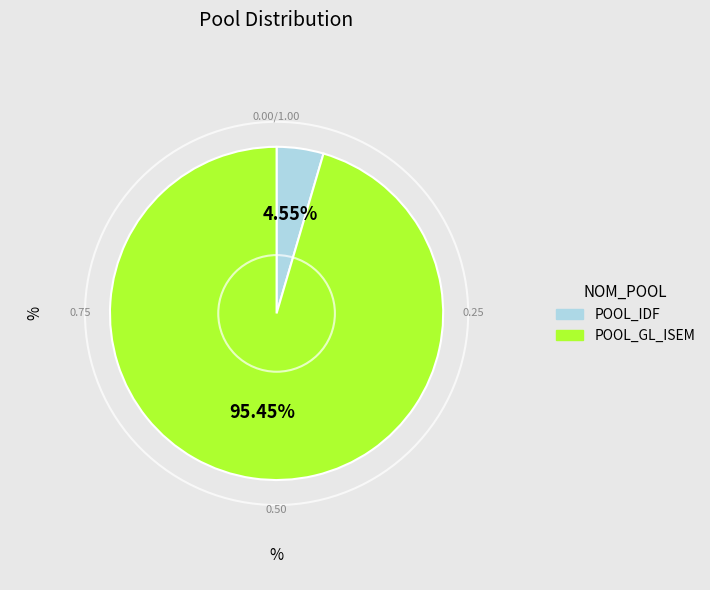

What percentage is the POOL_IDF slice, to the nearest percent?

5%